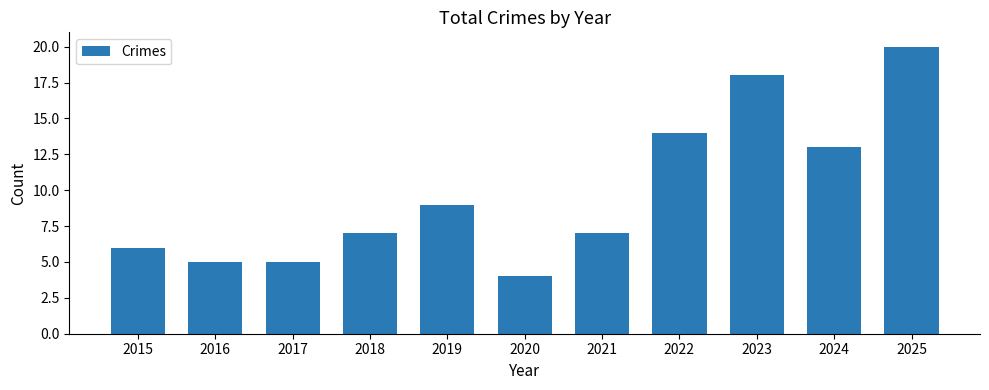

Reading left to right, what are all the values shown in this chart?

2015=6	2016=5	2017=5	2018=7	2019=9	2020=4	2021=7	2022=14	2023=18	2024=13	2025=20